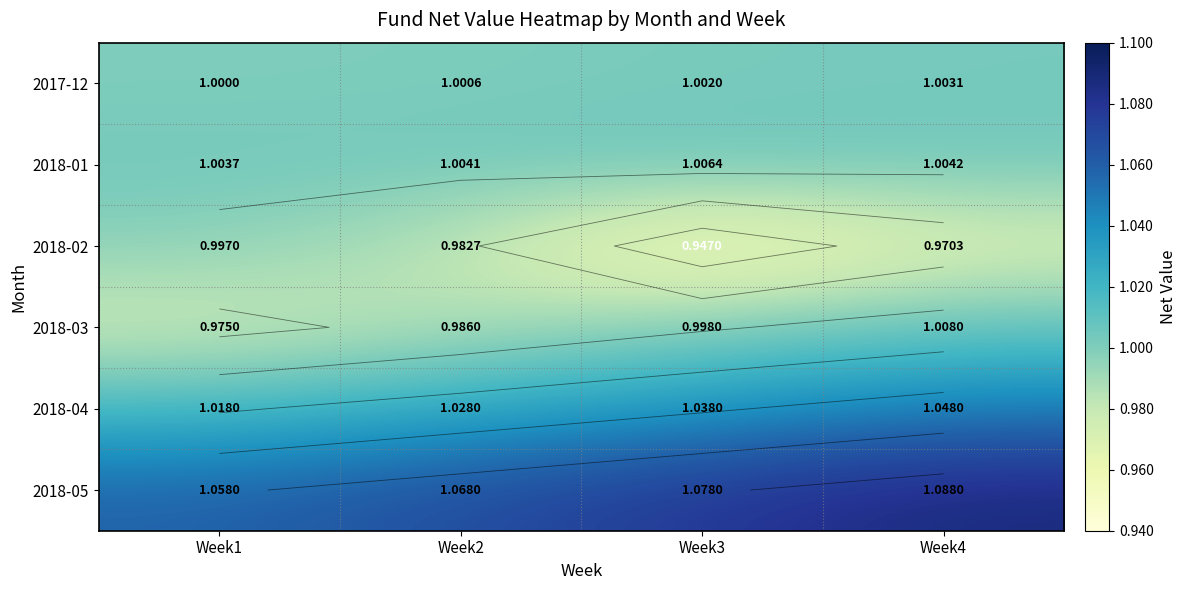

Is it true that 2018-01 equals 0.6 at Week2?

False